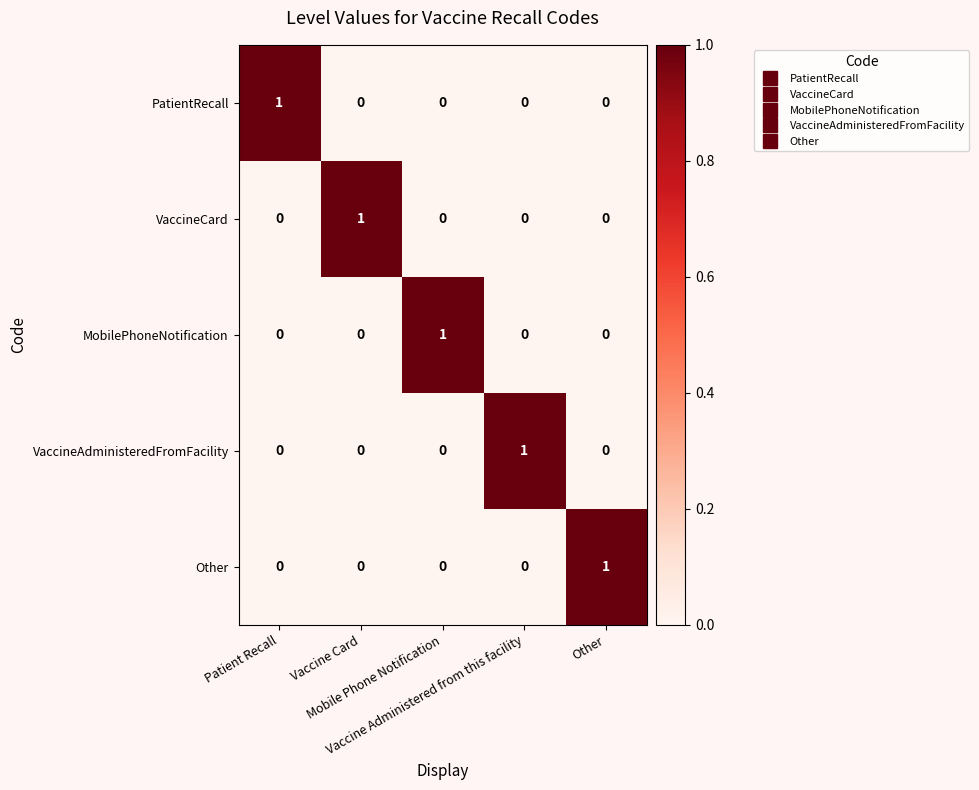

How many MobilePhoneNotification values are between 0 and 1?

5